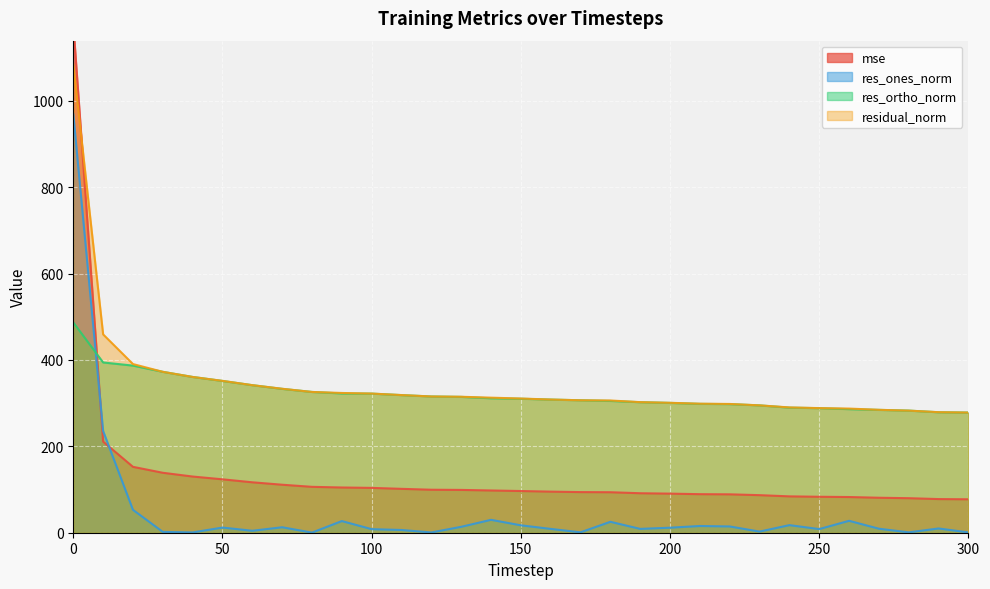

Which series has the largest range (max minus min)?

mse